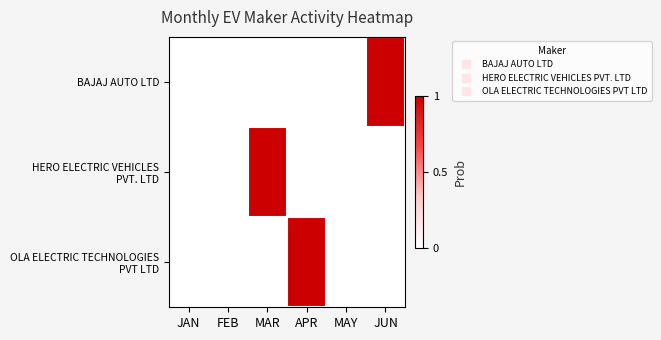

List the series in order of their peak value, lowest first.

BAJAJ AUTO LTD, HERO ELECTRIC VEHICLES PVT. LTD, OLA ELECTRIC TECHNOLOGIES PVT LTD